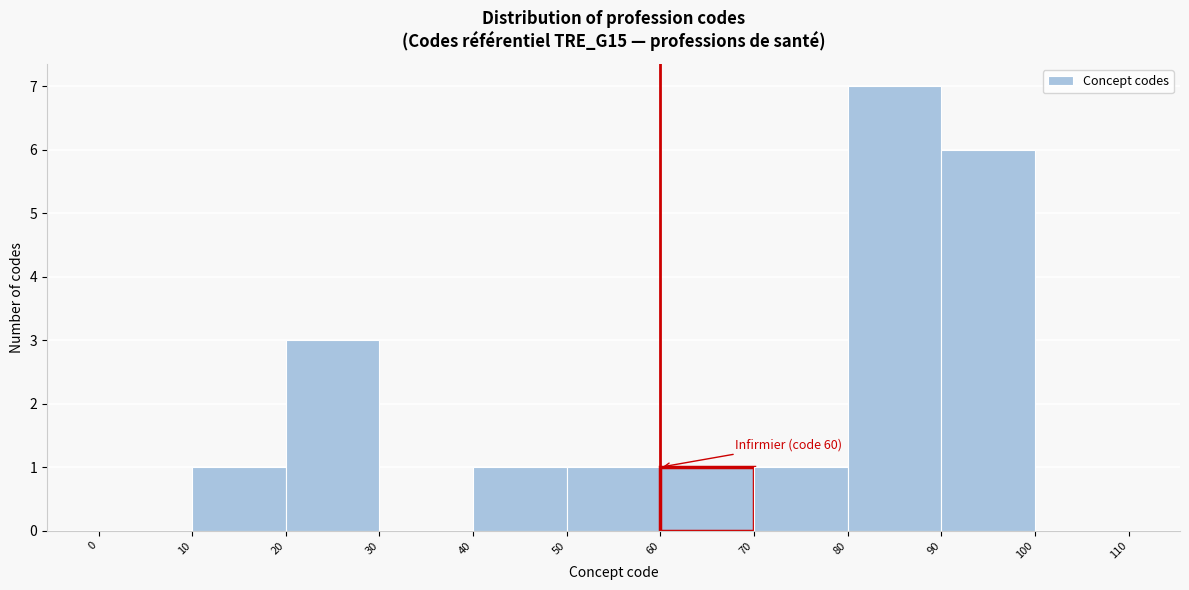

Over which range of the x-axis is the bar tallest?

80 to 90